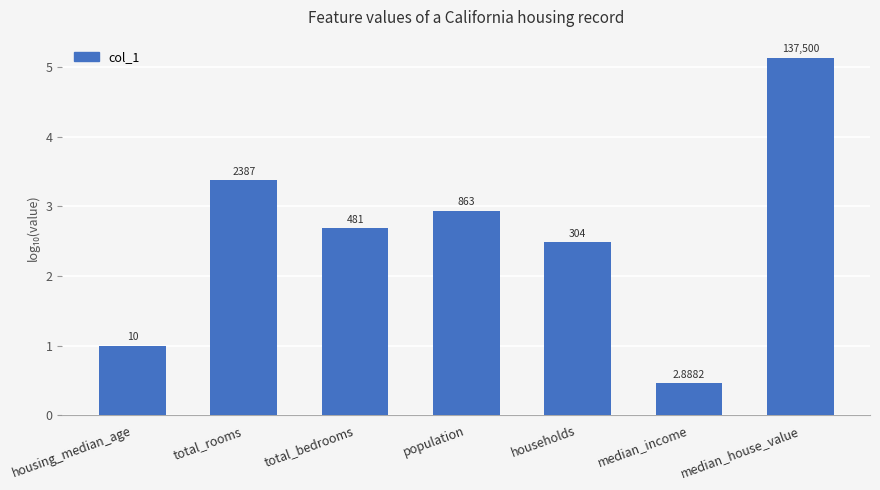

Does the chart contain any negative values?

No